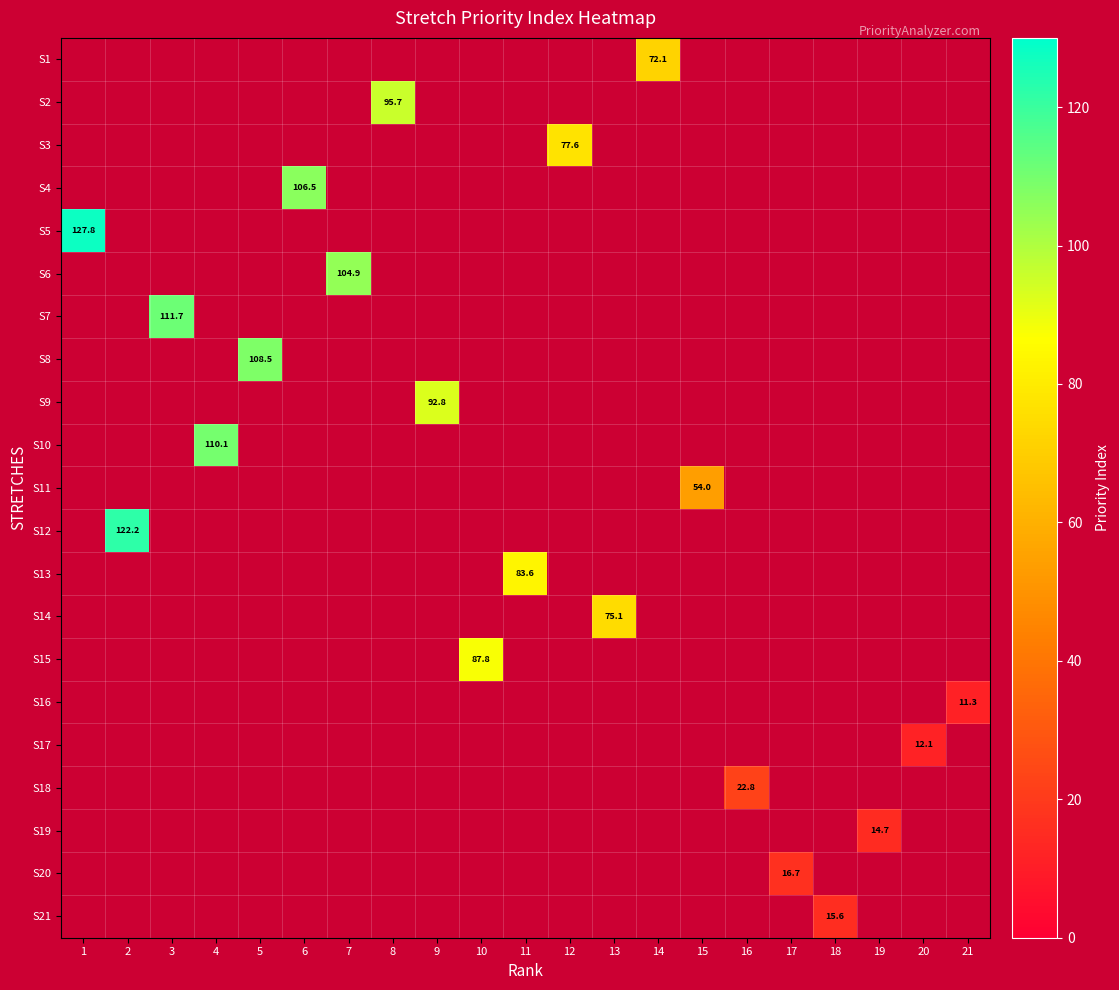

At which label does S3 reach its peak?

12